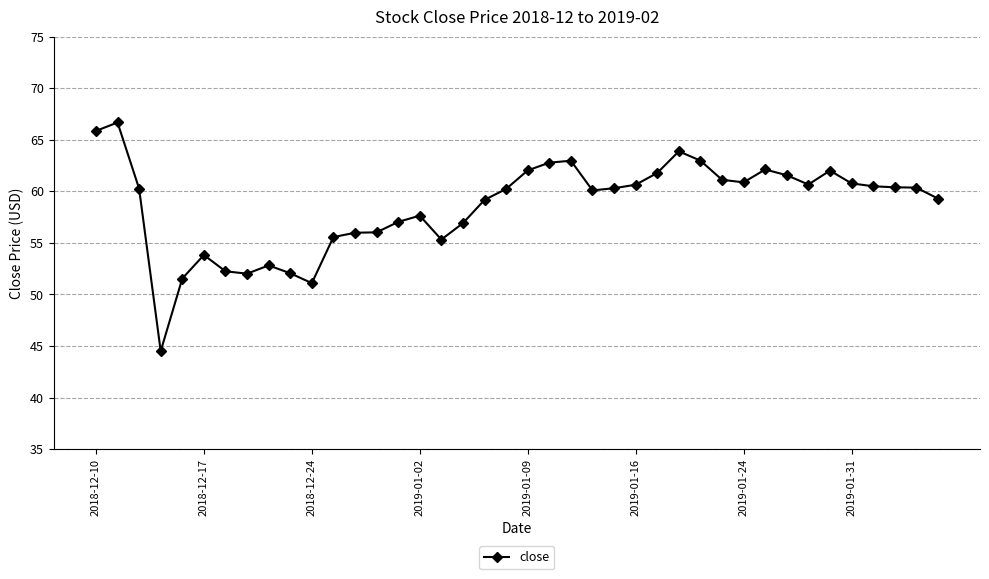

Is this an area chart (filled region under the line)?

No